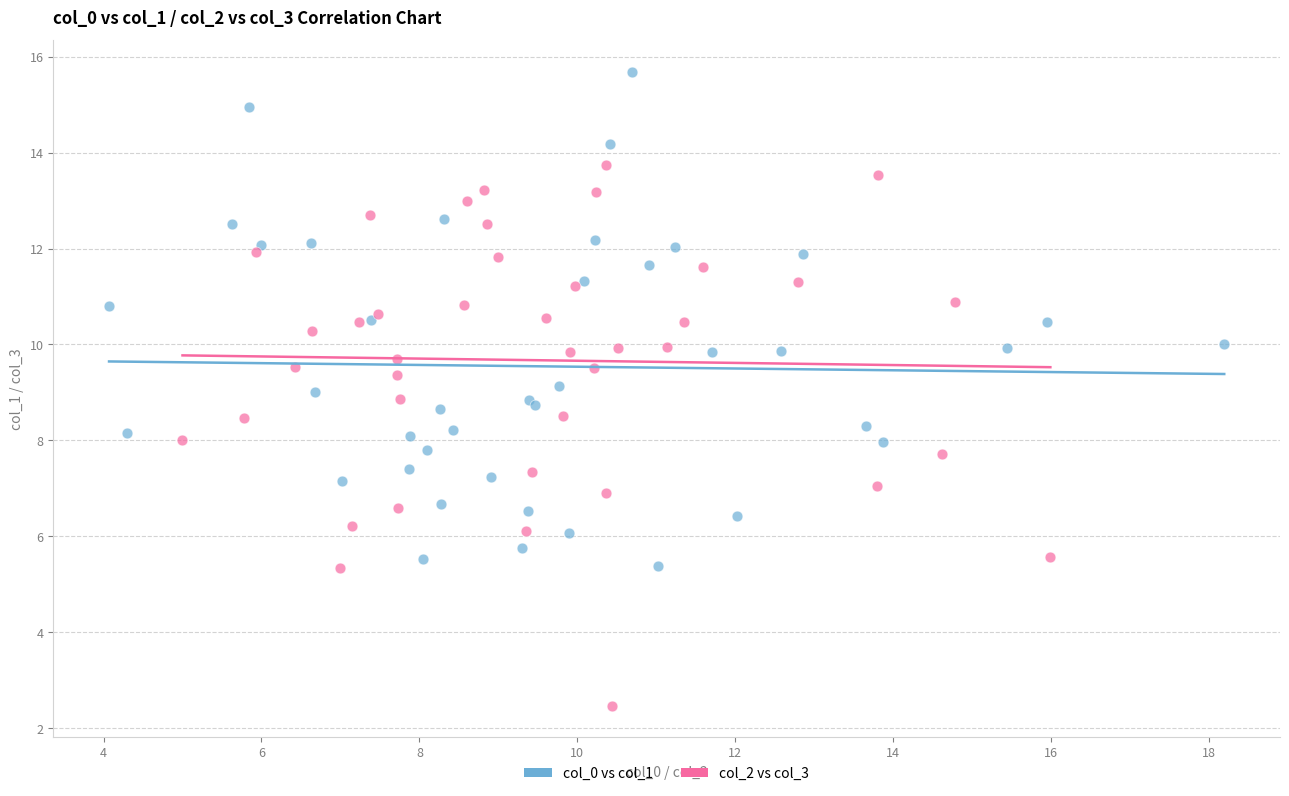

Which series reaches the minimum Y coordinate?

col_2 vs col_3